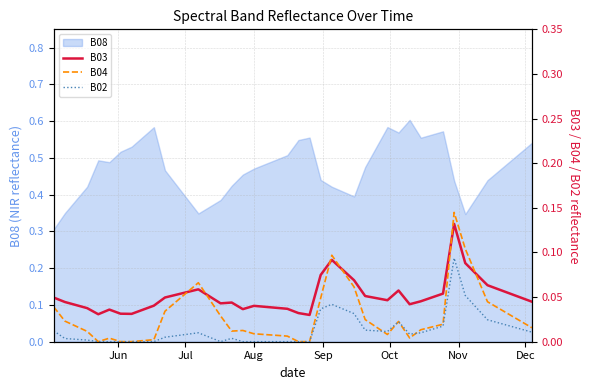

Is the value of B04 at 23 greater than the value of B02 at 17?

Yes